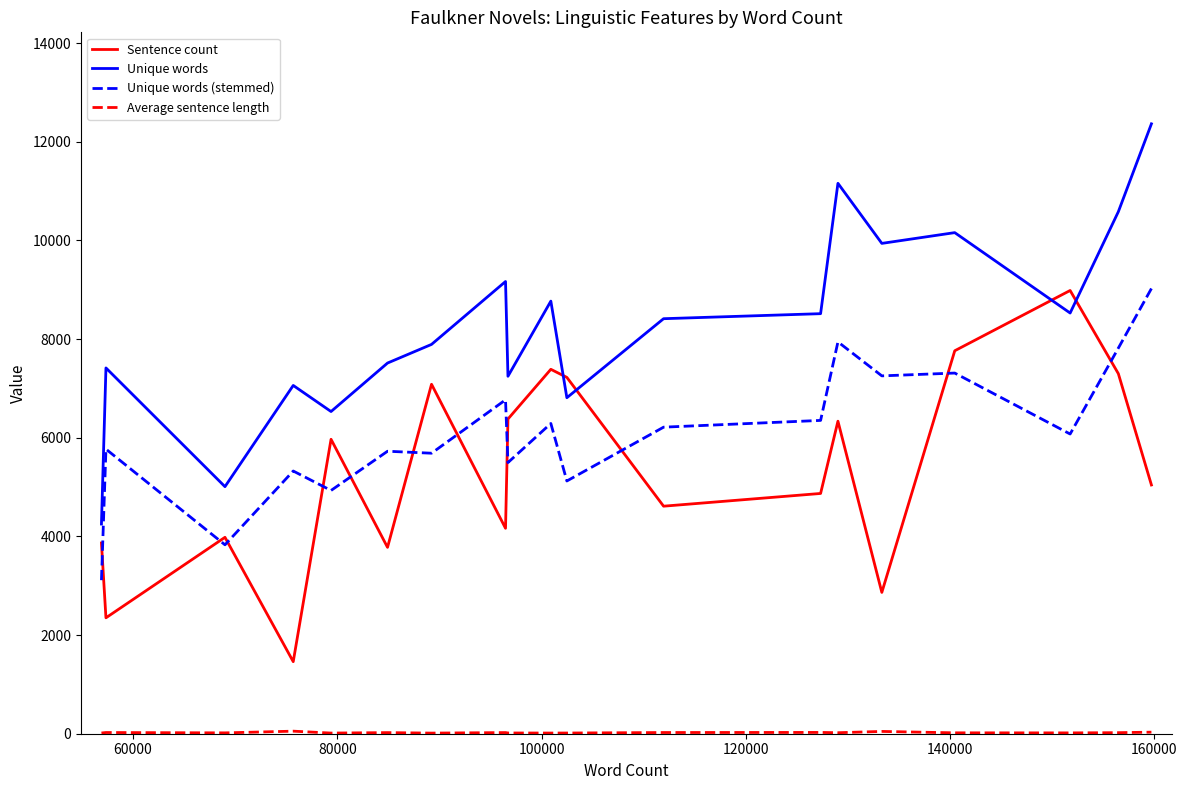

What is the greatest value displayed?

12365.0